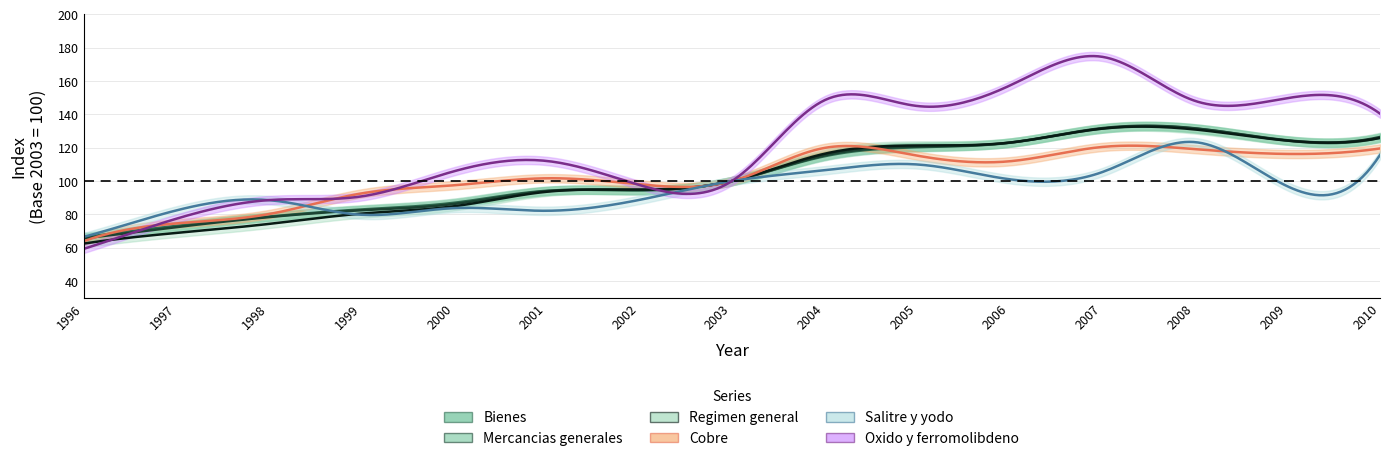

What is the value of the Oxido y ferromolibdeno point at the 10th from the left?

145.1